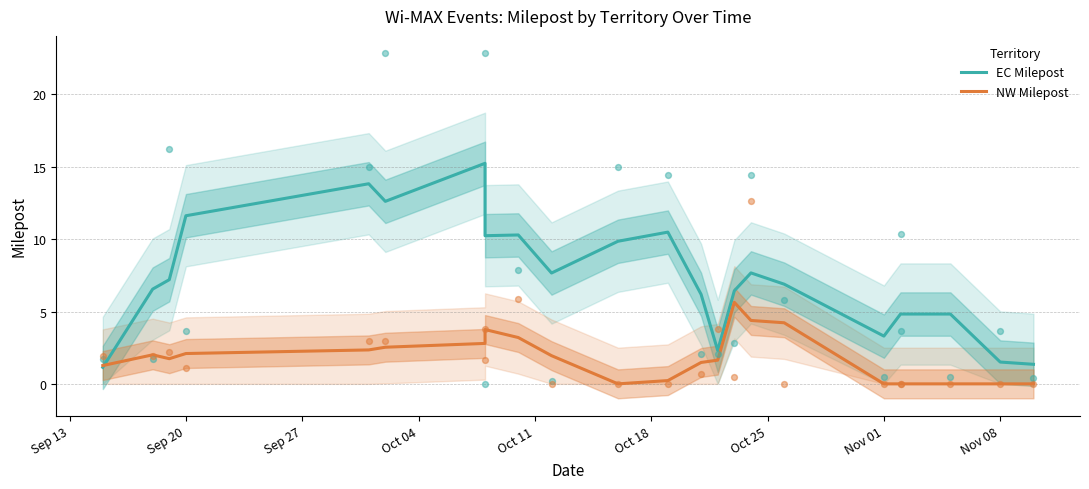

At how many categories does at least one series exceed 4?

18